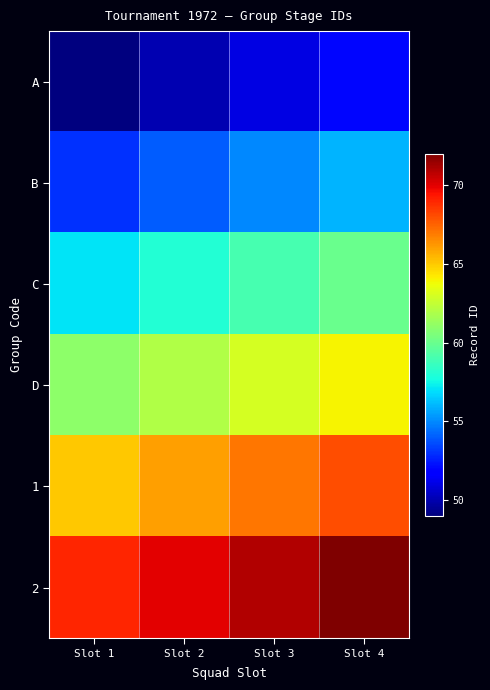

At Slot 3, list the series in order from largest to smallest.

2, 1, D, C, B, A